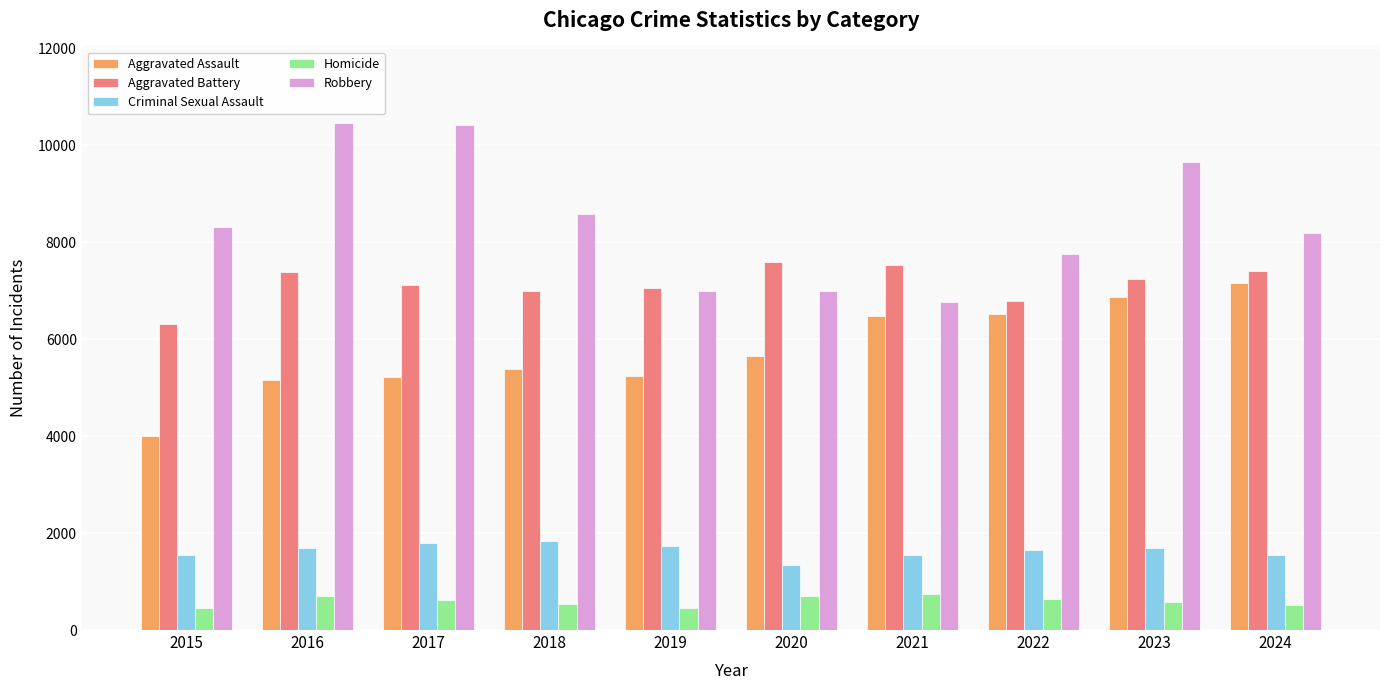

What is the difference between the highest and lowest values at 2016?

9763